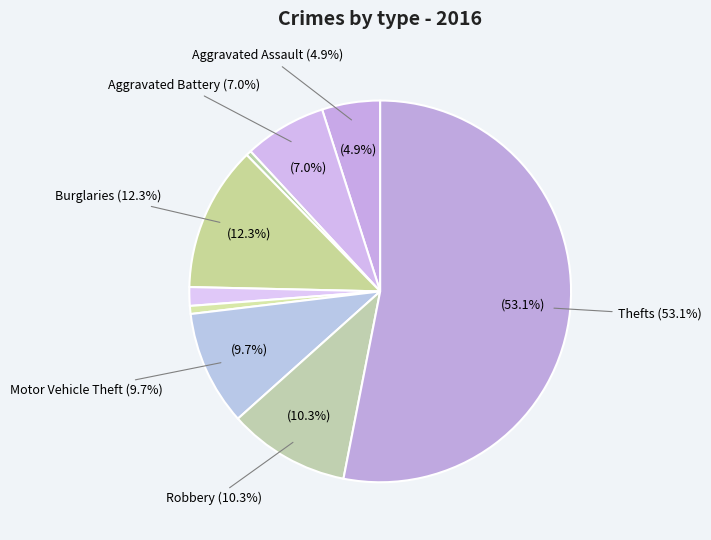

Which category has the biggest portion of the pie?

Theft